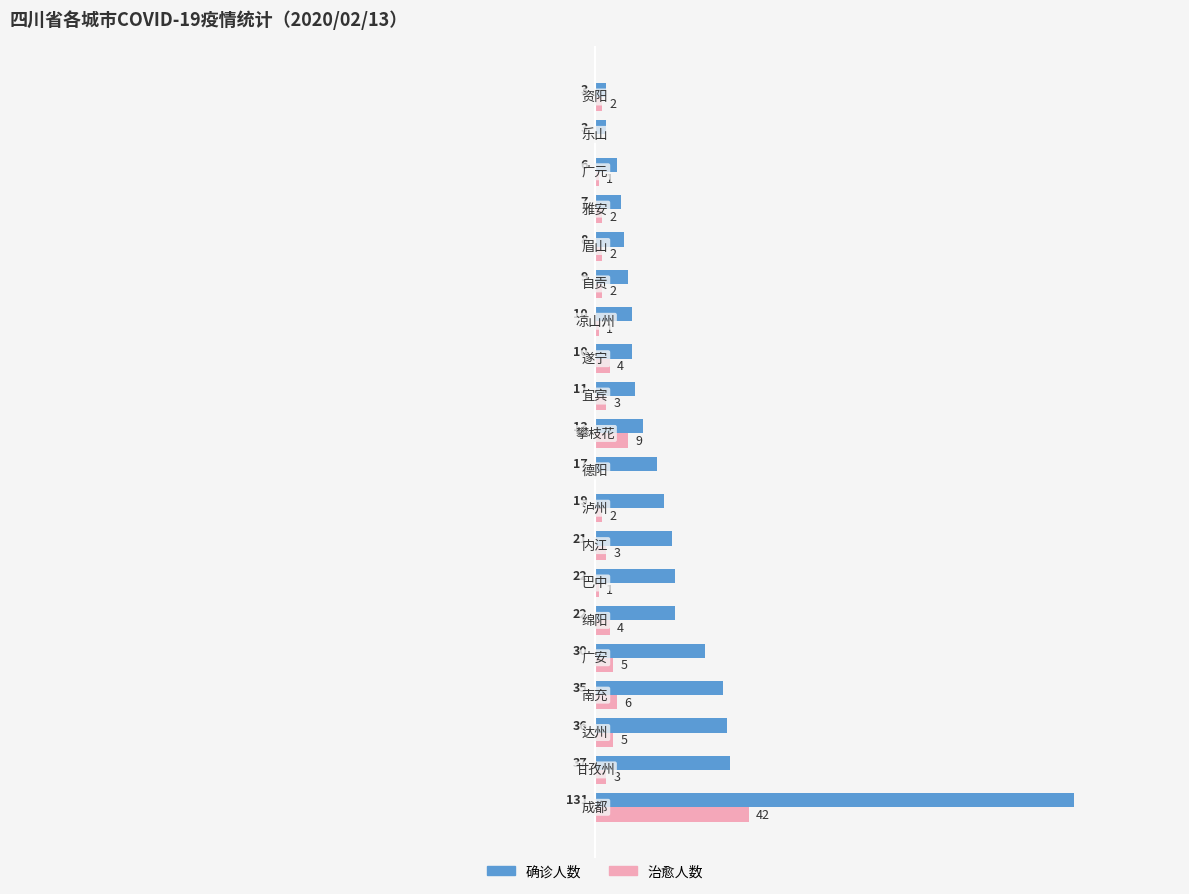

Which series has the largest total across all categories?

确诊人数